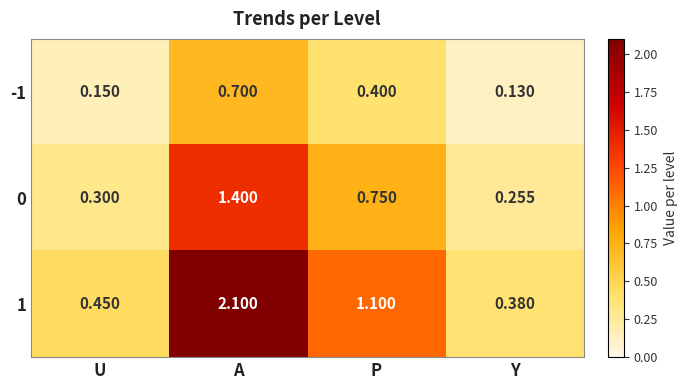

Where is 1 nearest to the value 1?

P